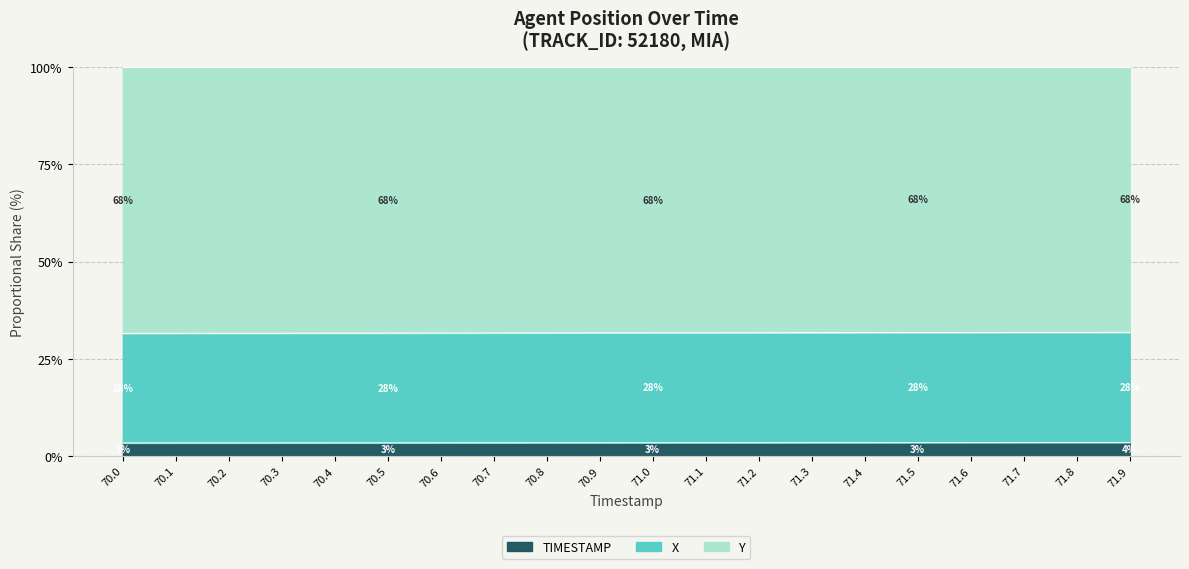

What is the lowest value of the TIMESTAMP series?

3.4